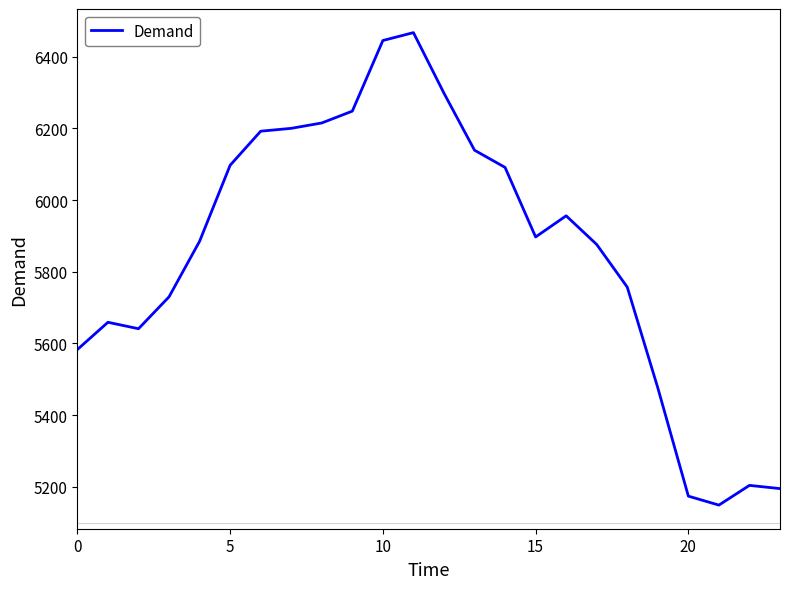

What is the minimum value shown in the chart?

5149